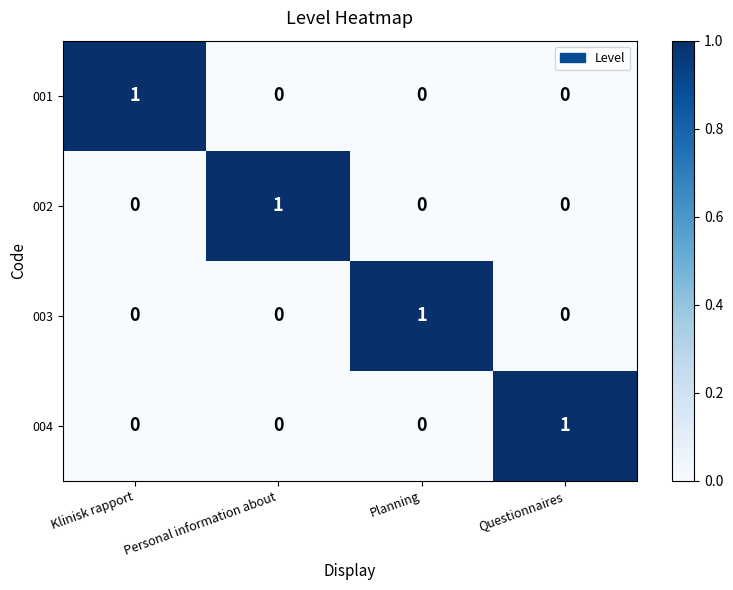

Reading left to right, what are all the values shown in this chart?

001: 1	0	0	0
002: 0	1	0	0
003: 0	0	1	0
004: 0	0	0	1